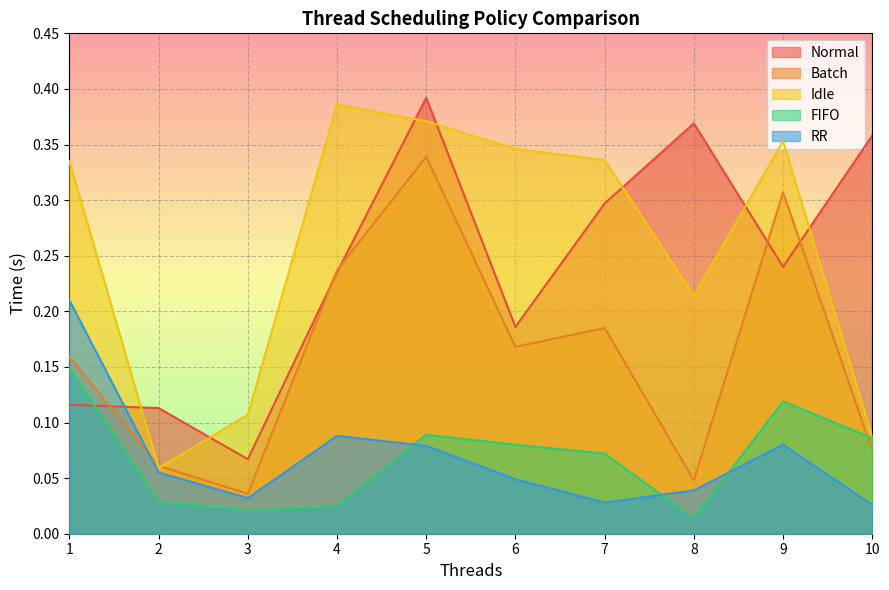

True or false: Normal has a value of 0.4 at 8.

True